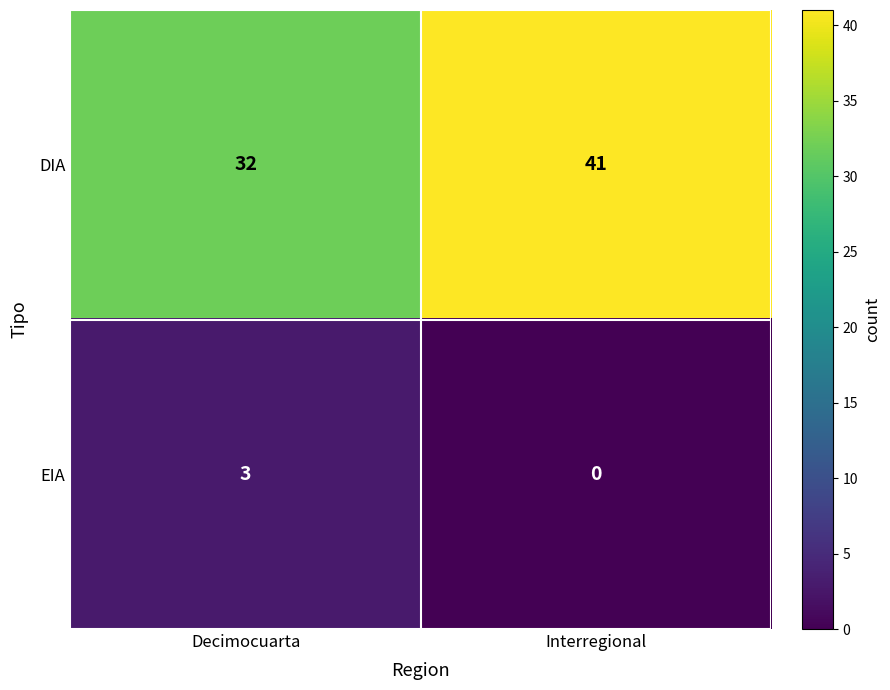

The EIA series shows 1 at Decimocuarta. True or false?

False